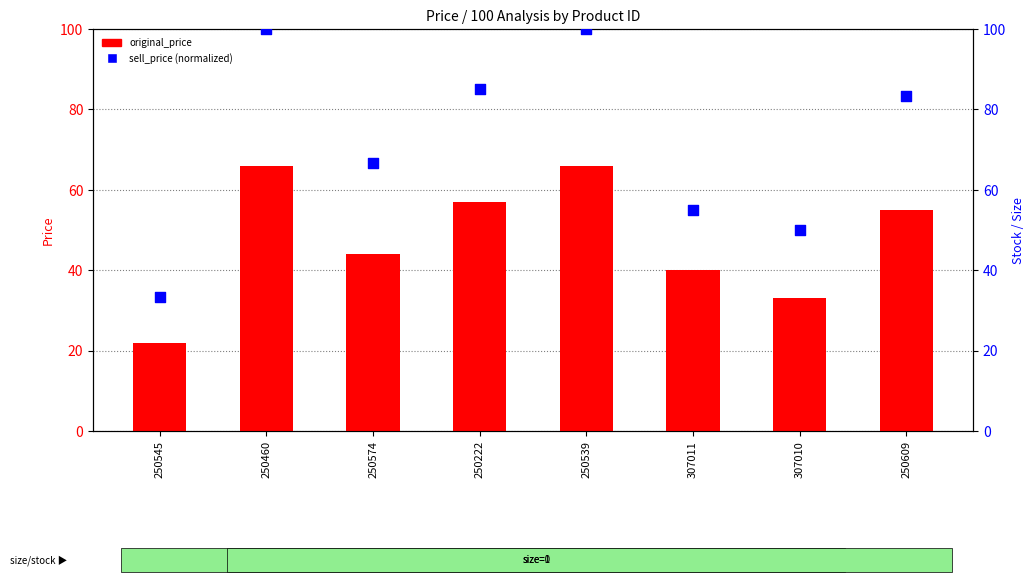

What are all the series names shown in the legend?

original_price, sell_price